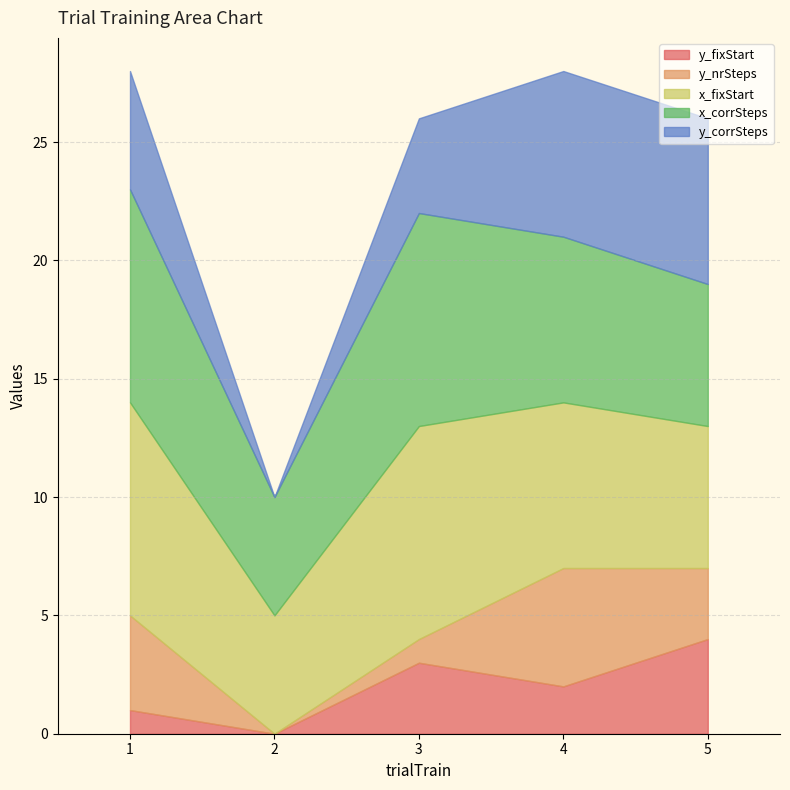

True or false: x_fixStart and y_corrSteps cross at least once.

False